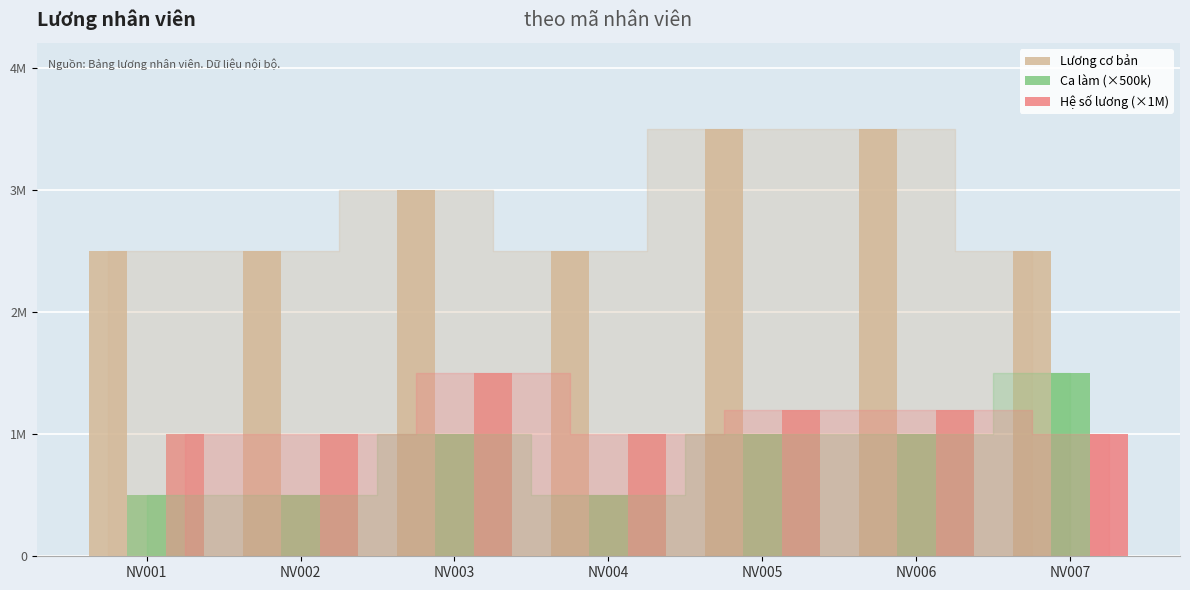

True or false: Ca làm (×500k) has a value of 330366 at NV002.

False